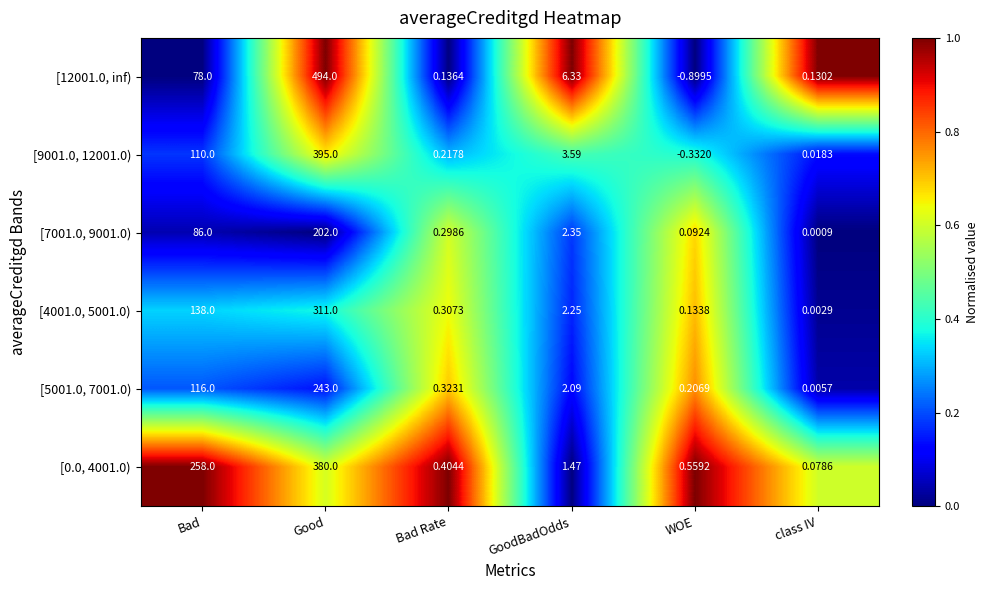

What is the spread (max minus min) of values at Bad?

180.0